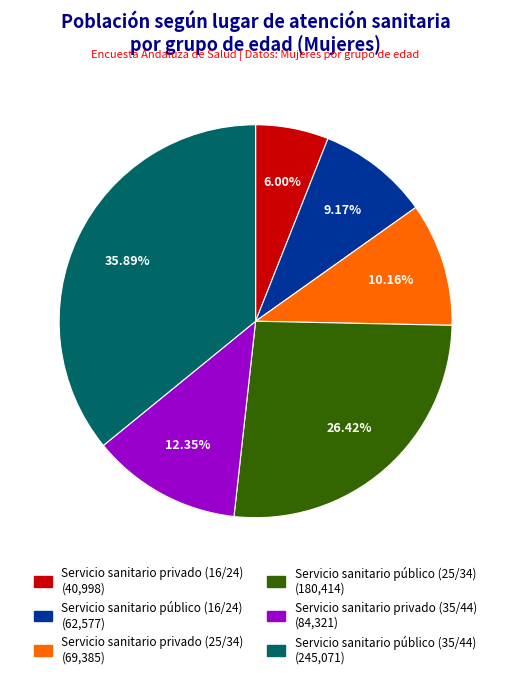

Is it true that Servicio sanitario público (35/44) is 36% of the pie?

True